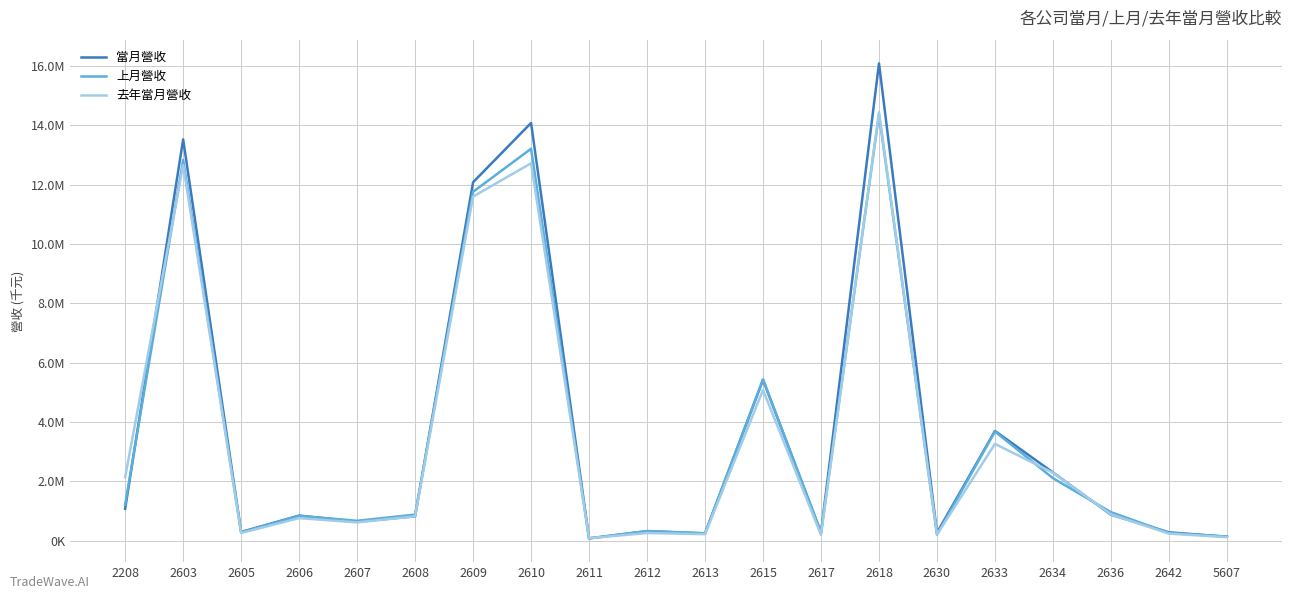

What is the lowest value of the 去年當月營收 series?

89281